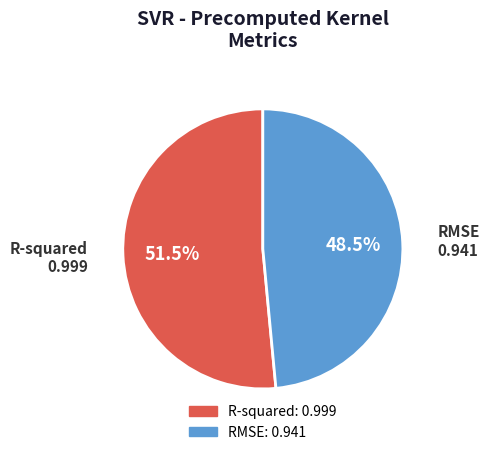

Is there any slice that represents more than half of the pie?

Yes